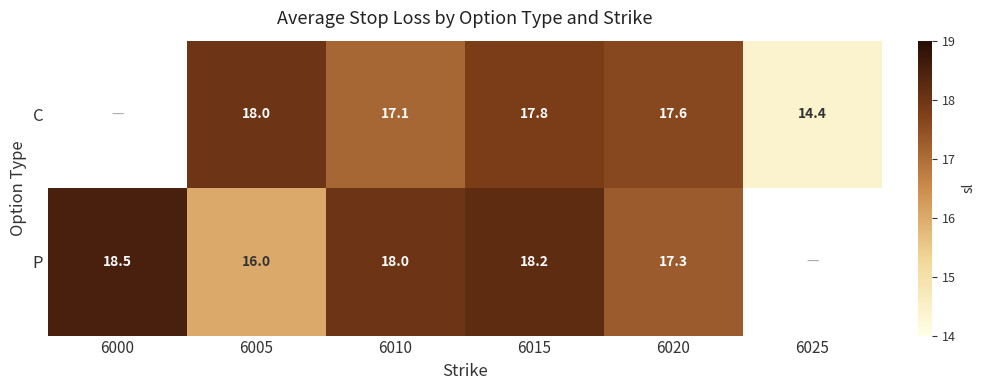

What is the difference between the C values at 6005 and 6025?

3.6